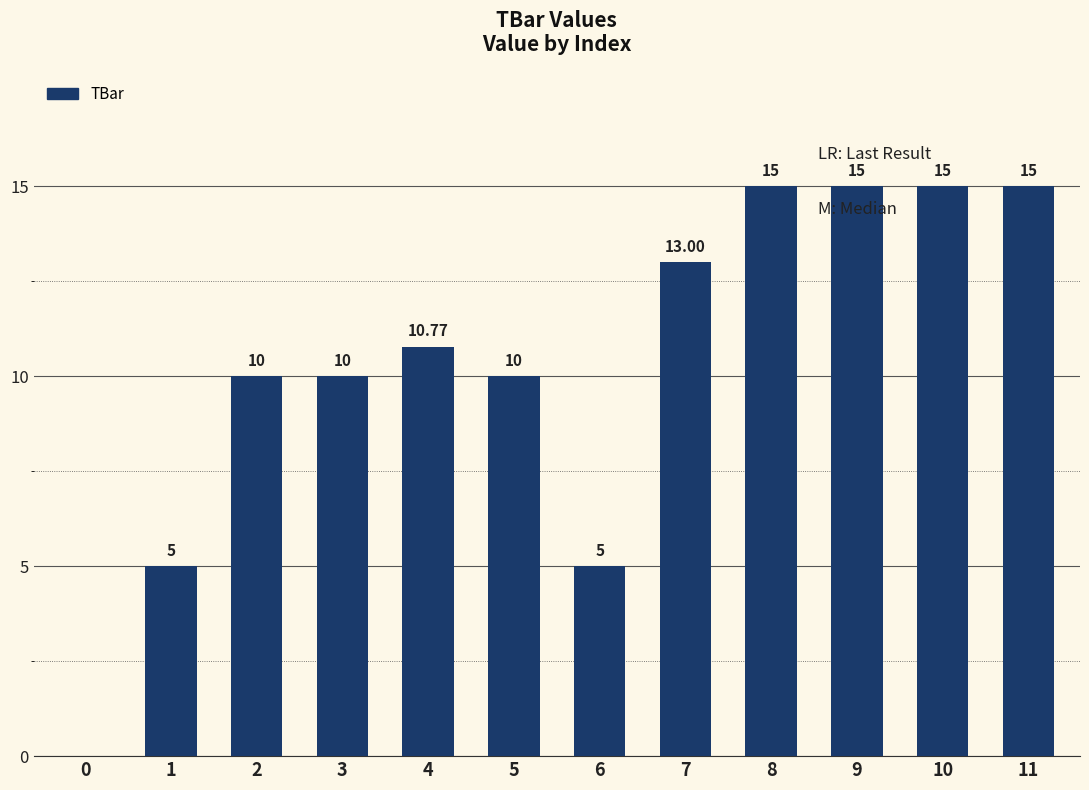

Between 9 and 5, which is larger?

9